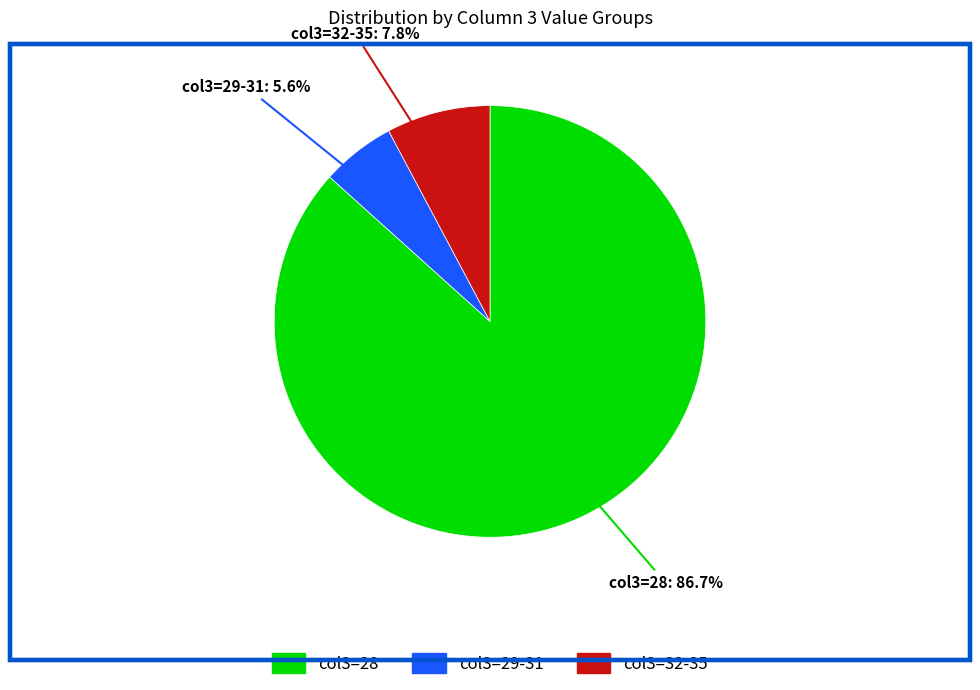

Is there a majority slice in this chart?

Yes